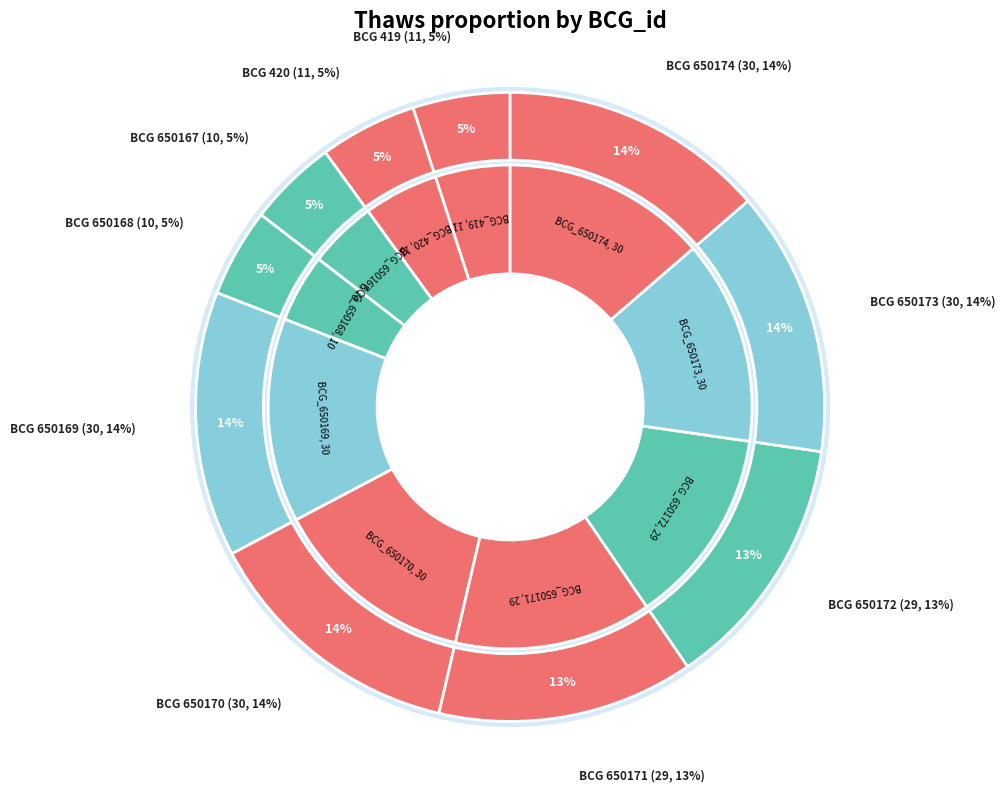

Count the number of slices in the pie.

10